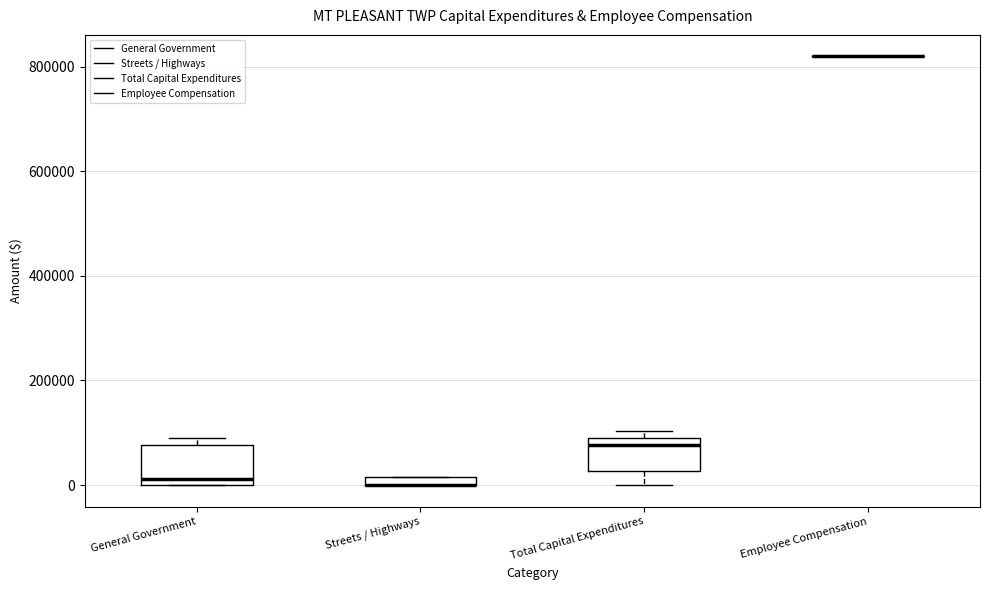

Where does the lower whisker of the box for Total Capital Expenditures end on the y-axis? The values are not printed on the chart, so give them approximately, as read against the axis.

0